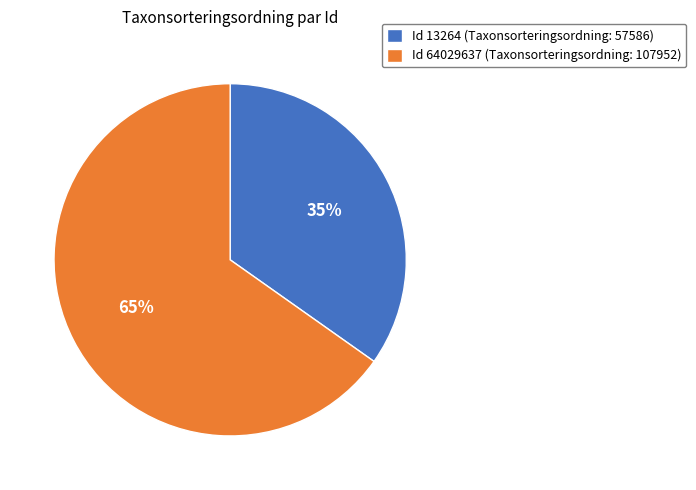

How many segments does this pie chart have?

2